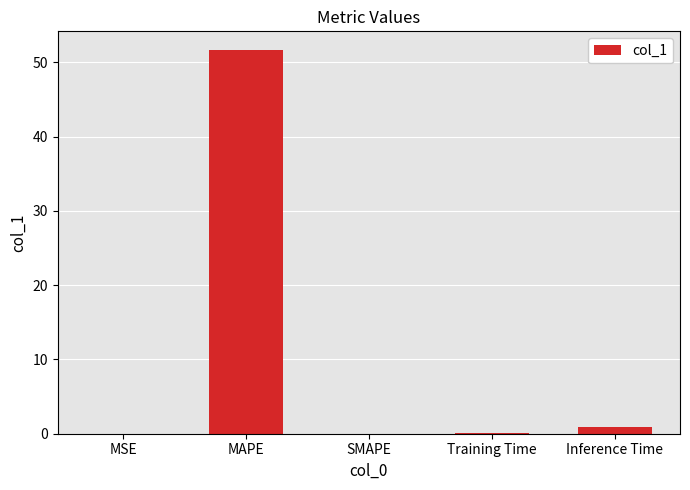

The chart shows a value of 0.0 at MSE. True or false?

True